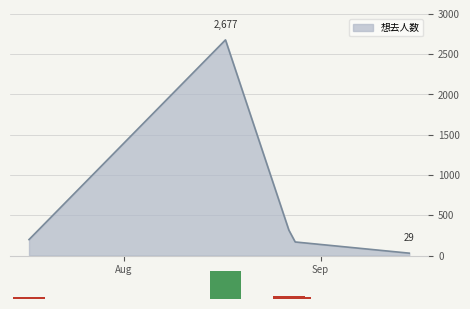

What is the average value?

677